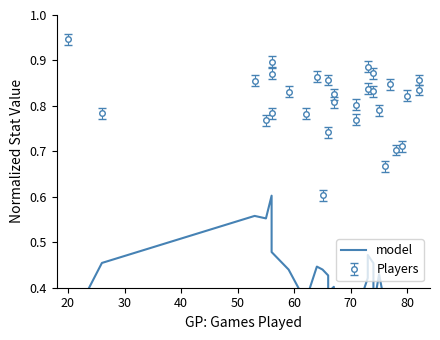

How many points are higher than both their immediate neighbors (excluding endpoints)?

8